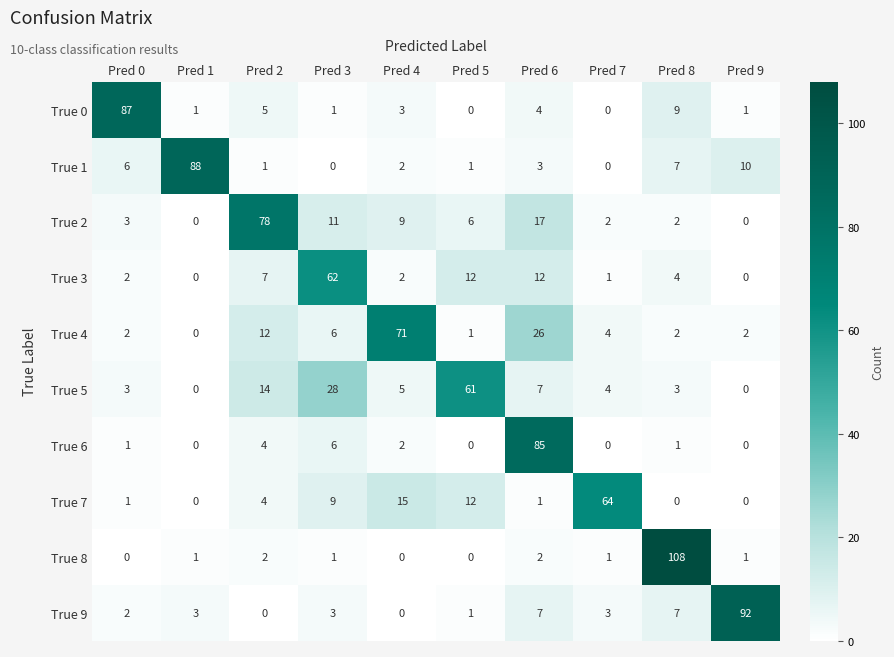

At which label does True 0 first exceed 3?

Pred 0